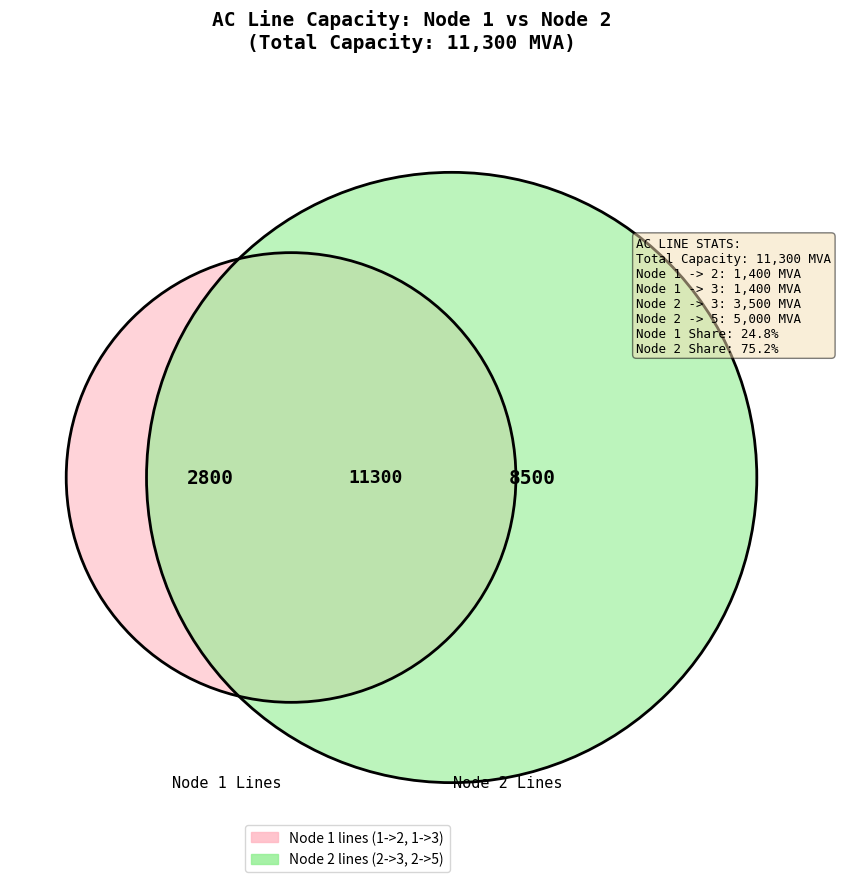

To the nearest percent, what percentage of the pie is 2->3 (3500)?

31%